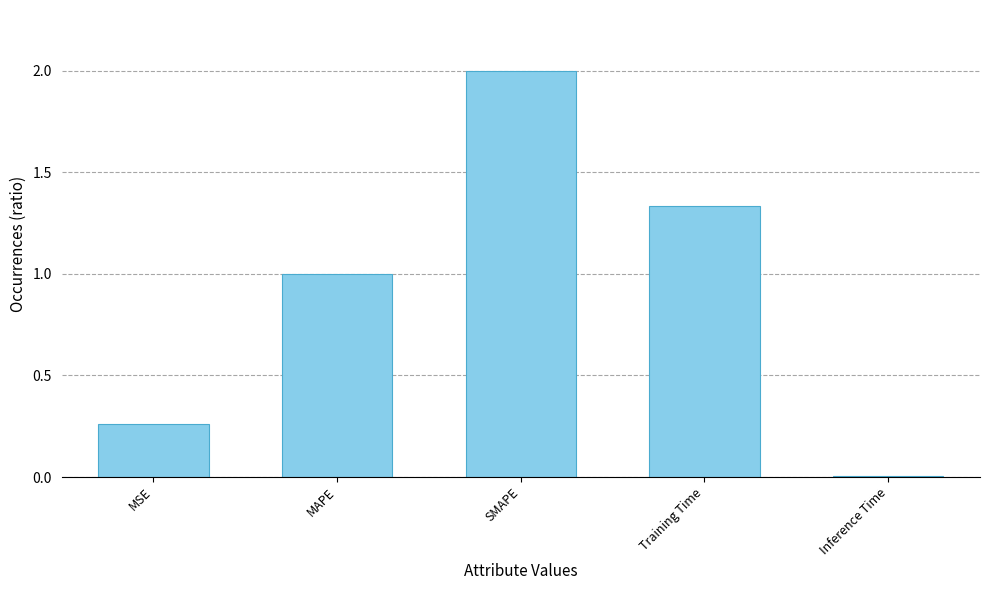

Rank the categories by value from highest to lowest.

SMAPE, Training Time, MAPE, MSE, Inference Time